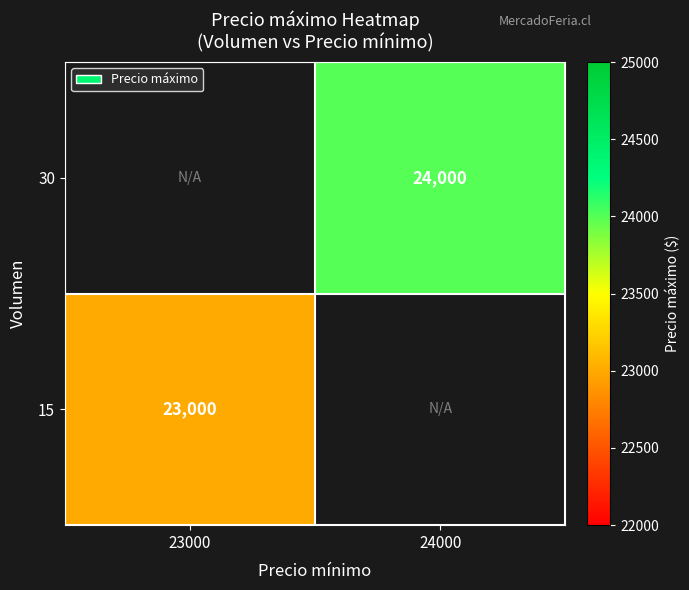

The value of 15 at 23000 is 35341.3. True or false?

False